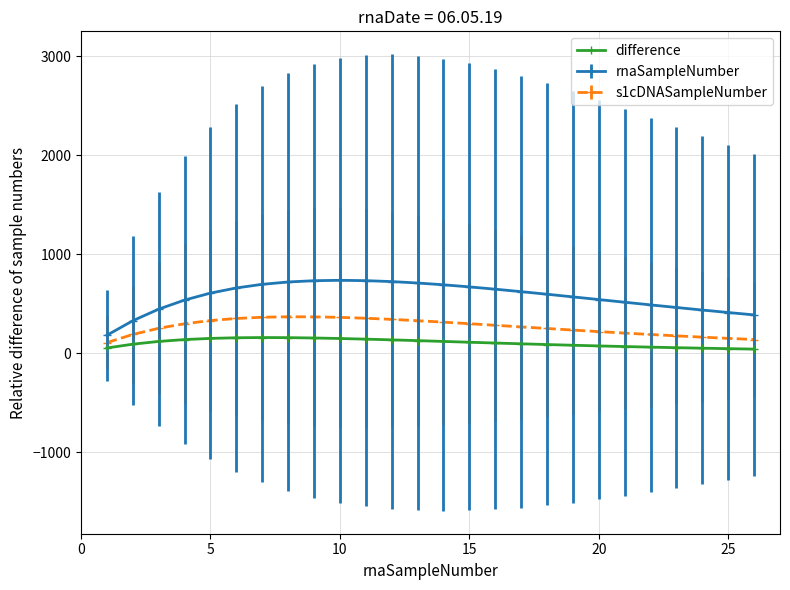

What is the average value of the rnaSampleNumber series?

570.3